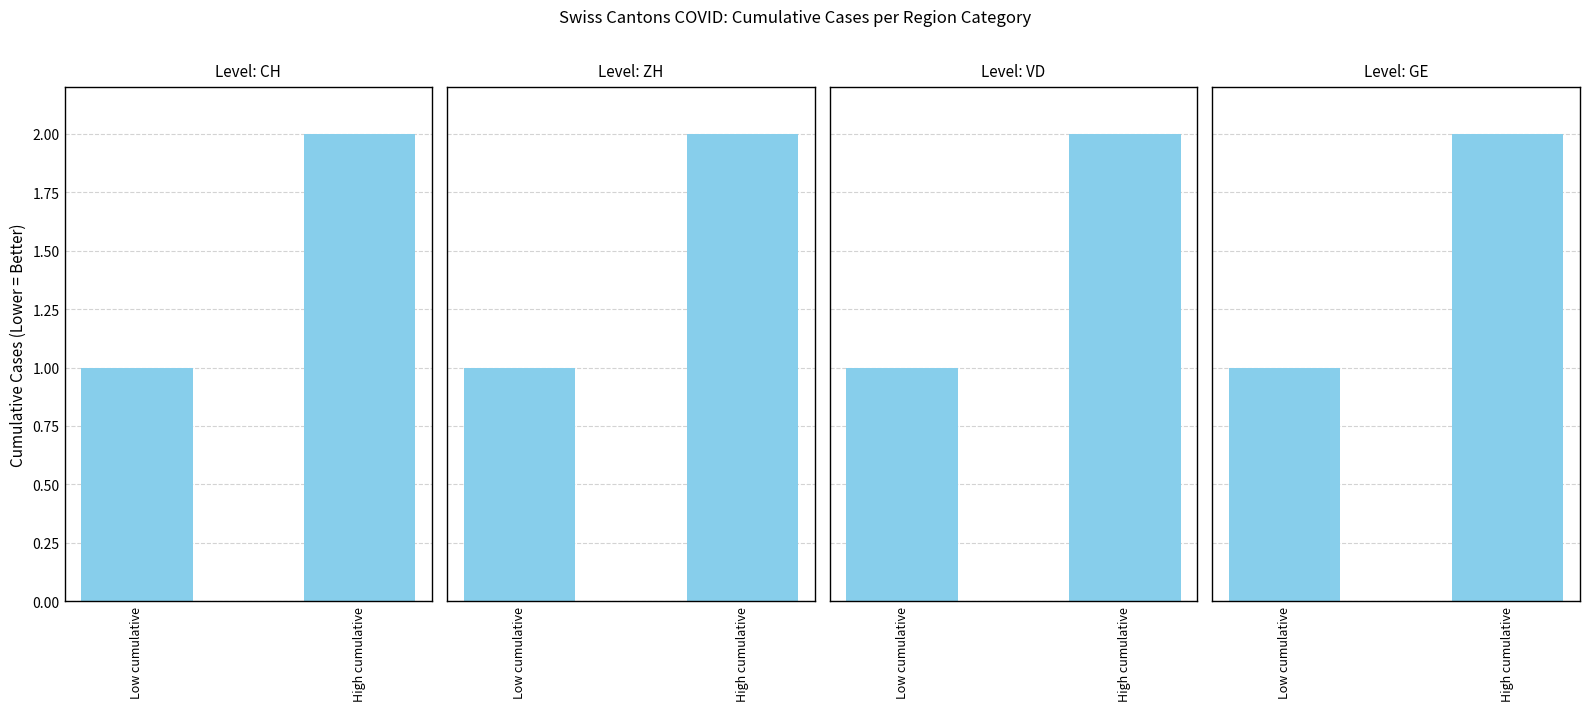

Reading right to left, list all the values displayed in this chart.

CH: 2	1
ZH: 2	1
VD: 2	1
GE: 2	1